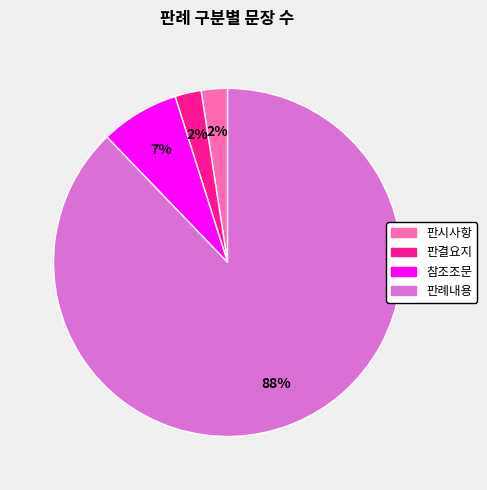

What percentage is the 판시사항 slice, to the nearest percent?

2%